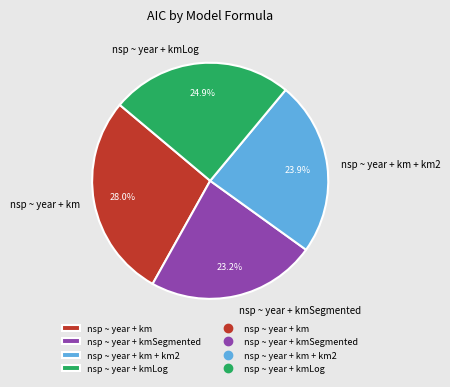

To the nearest percent, what is the combined percentage of nsp ~ year + kmLog and nsp ~ year + km?

53%